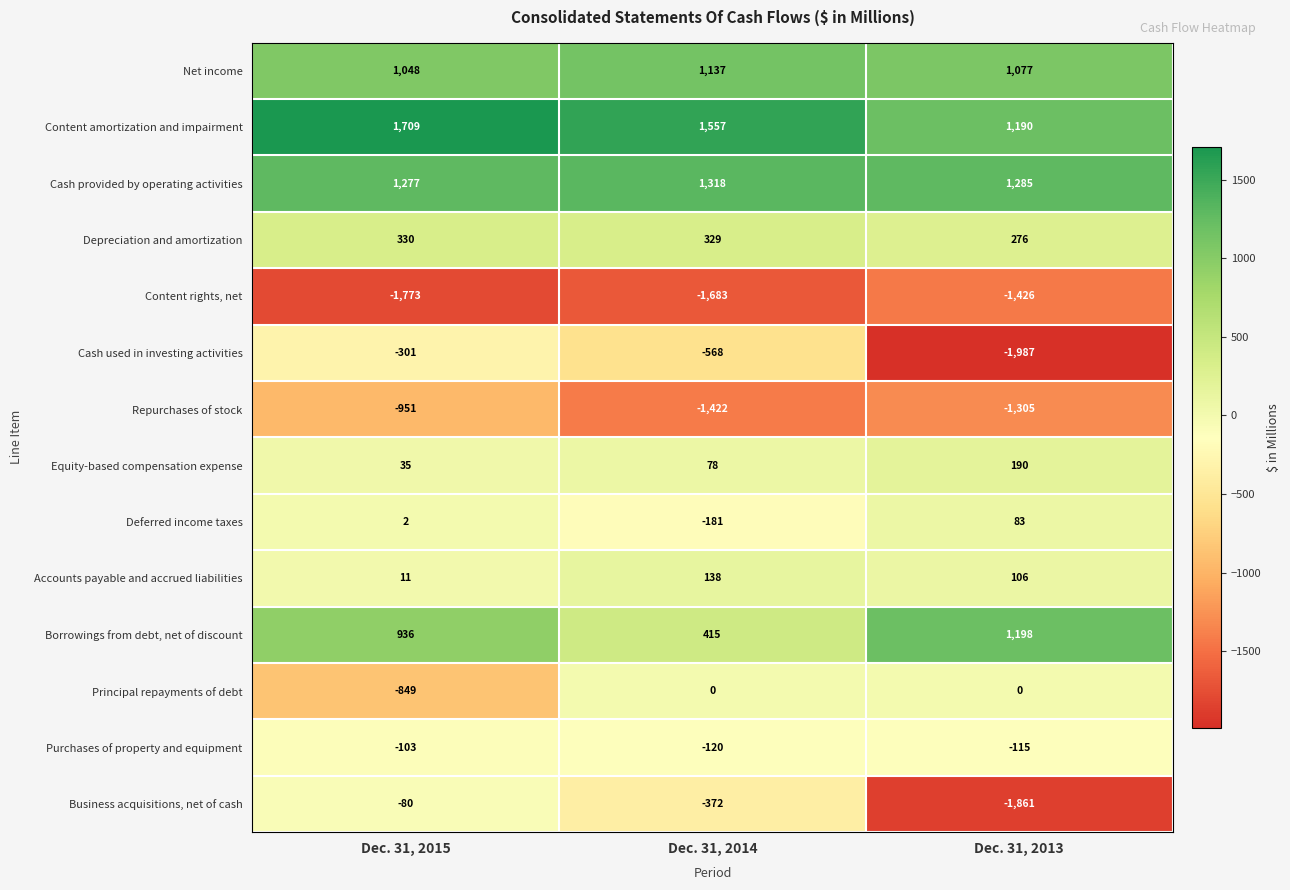

How many Content amortization and impairment values are between 1190 and 1709?

3